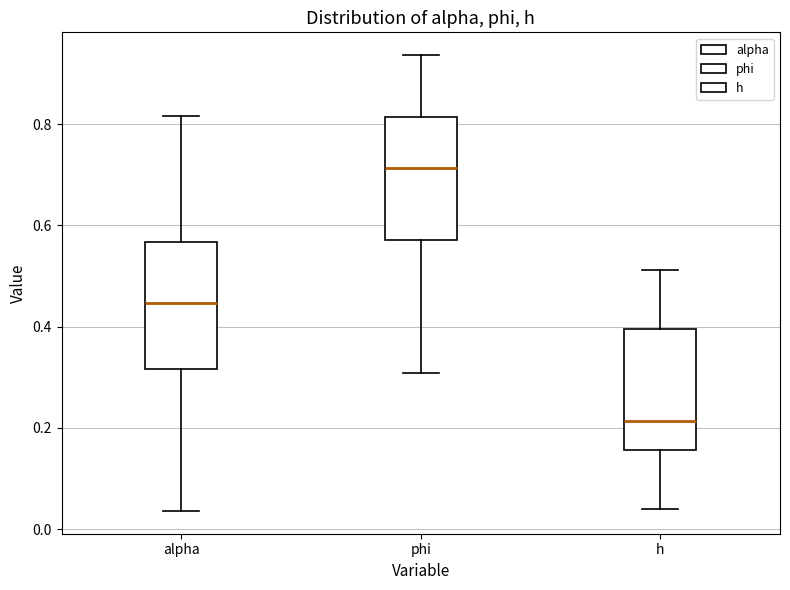

Which box has the lowest median line?

h